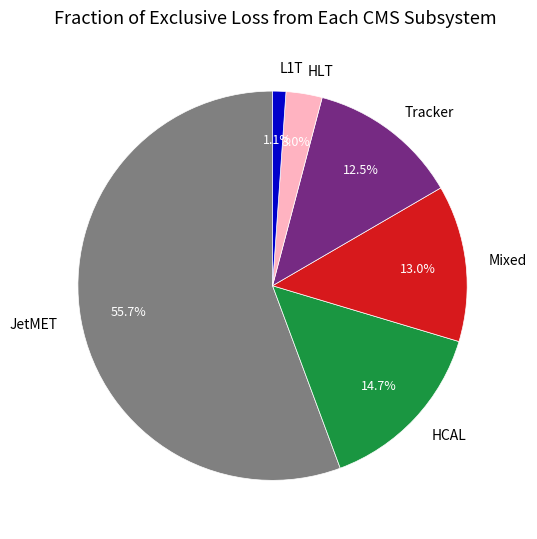

Rank the categories by value from highest to lowest.

JetMET, HCAL, Mixed, Tracker, HLT, L1T